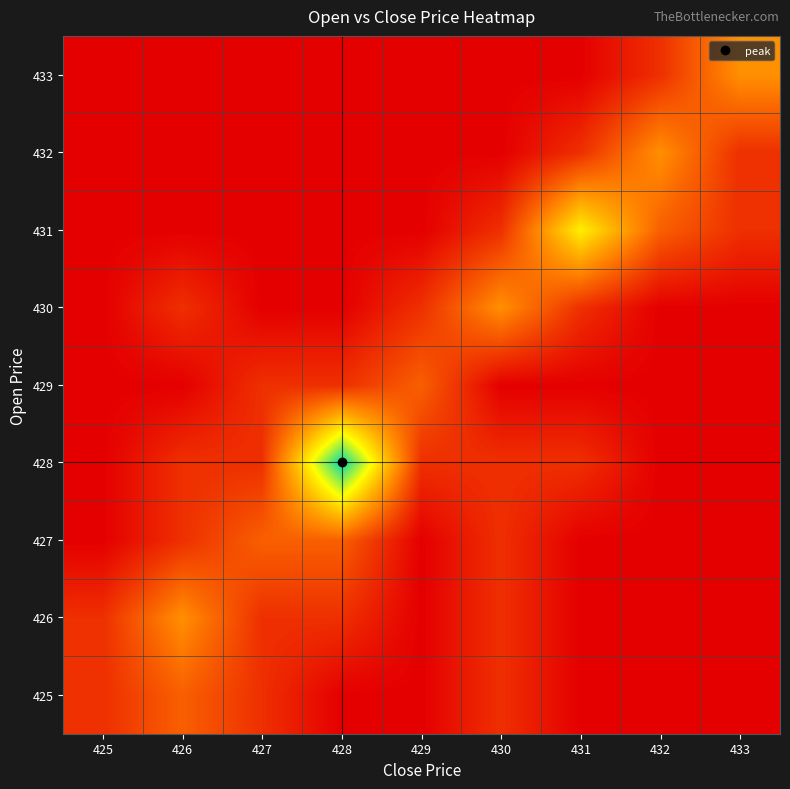

Reading right to left, list all the values displayed in this chart.

425: 433=0	432=0	431=0	430=1	429=0	428=0	427=1	426=2	425=1
426: 433=0	432=0	431=0	430=1	429=0	428=1	427=1	426=3	425=1
427: 433=0	432=0	431=0	430=1	429=0	428=2	427=2	426=1	425=0
428: 433=0	432=0	431=1	430=1	429=1	428=8	427=1	426=1	425=0
429: 433=0	432=0	431=0	430=0	429=2	428=1	427=1	426=0	425=0
430: 433=0	432=0	431=1	430=3	429=1	428=0	427=0	426=1	425=0
431: 433=1	432=2	431=5	430=1	429=0	428=0	427=0	426=0	425=0
432: 433=1	432=3	431=1	430=0	429=0	428=0	427=0	426=0	425=0
433: 433=3	432=1	431=0	430=0	429=0	428=0	427=0	426=0	425=0